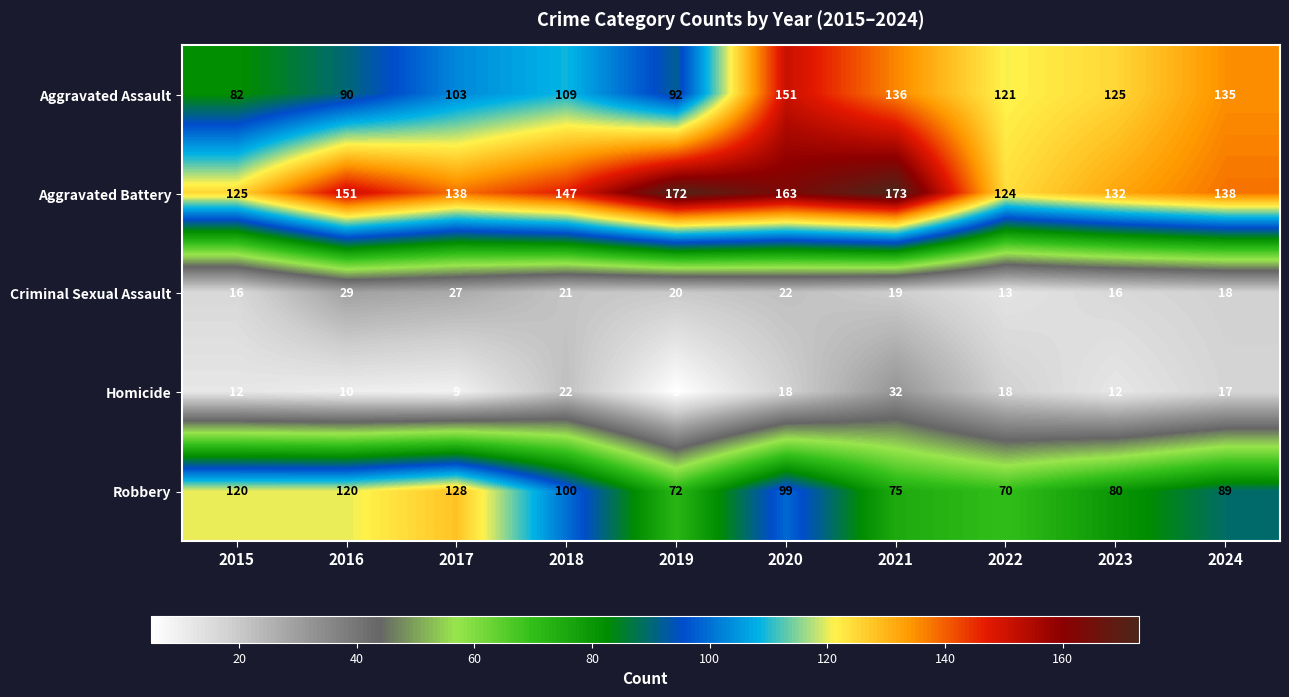

What is the average value of the Robbery series?

95